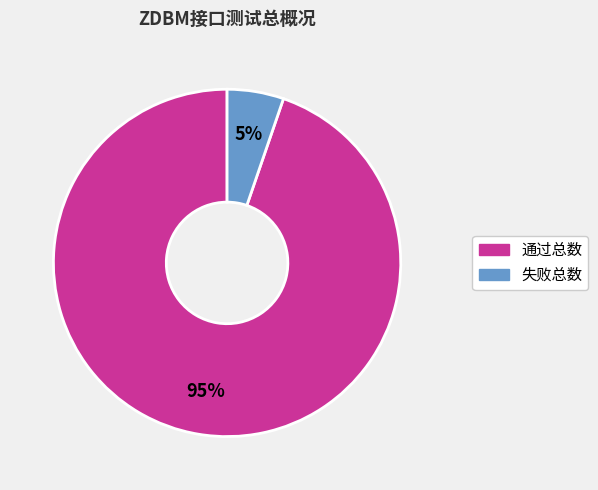

Is it true that 通过总数 is 95% of the pie?

True